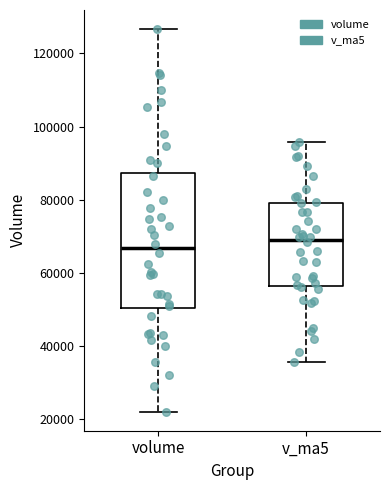

Reading left to right, transcribe this box plot: for each box, give where its median line is, the range the box spans, and where its two whiskers end, as read against the y-axis. The values are not printed on the chart, so give them approximately, as read against the axis.

volume: median 66000, box 50000 to 88000, whiskers 22000 to 126000
v_ma5: median 70000, box 56000 to 80000, whiskers 36000 to 96000